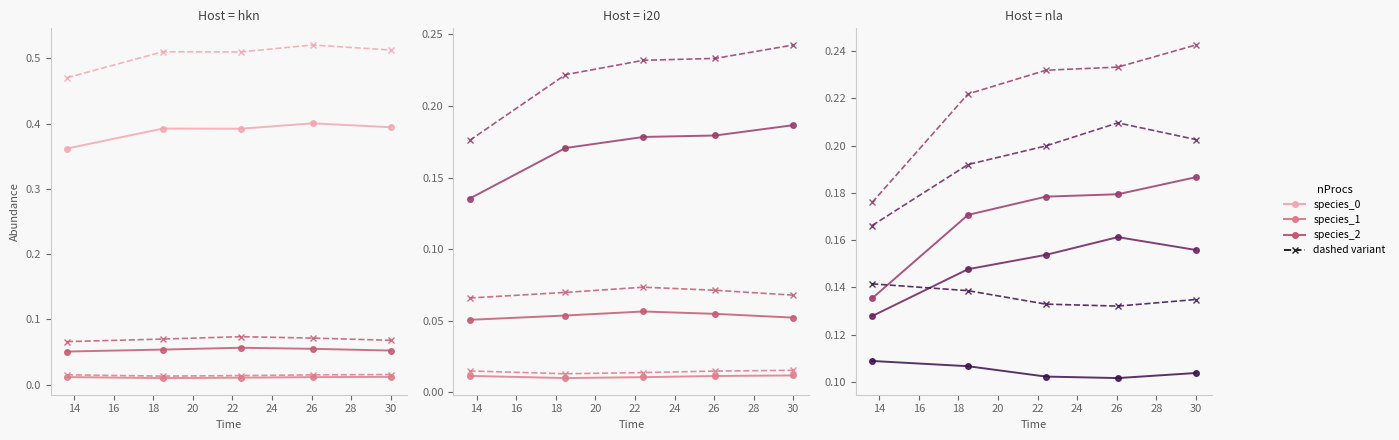

True or false: species_1 and species_2 intersect in this chart.

False